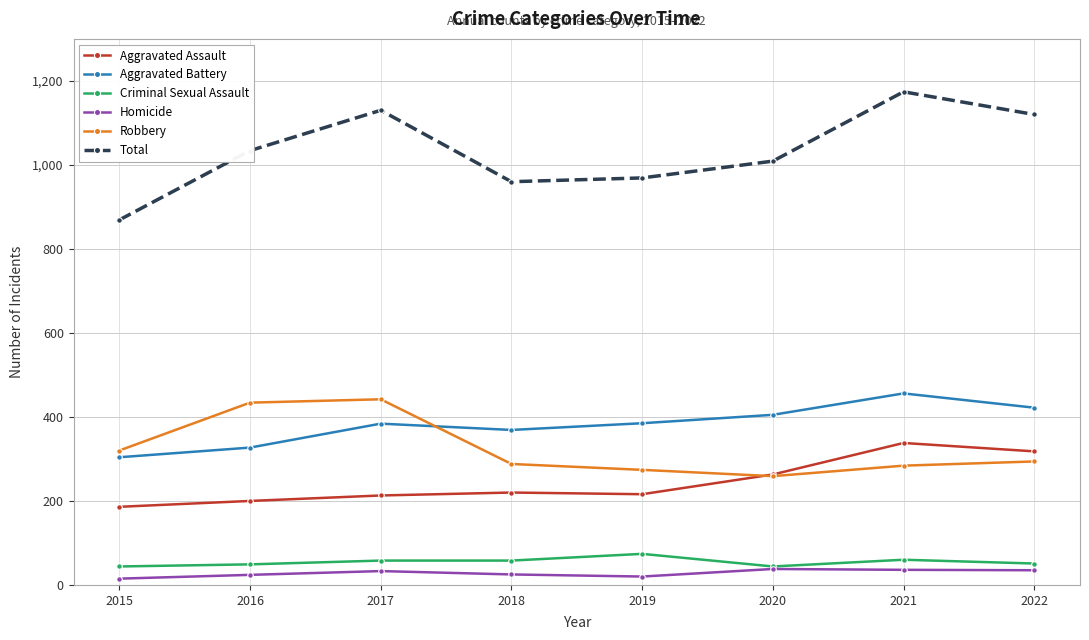

What is the approximate value of Aggravated Battery at 2017, to the nearest 50?

400